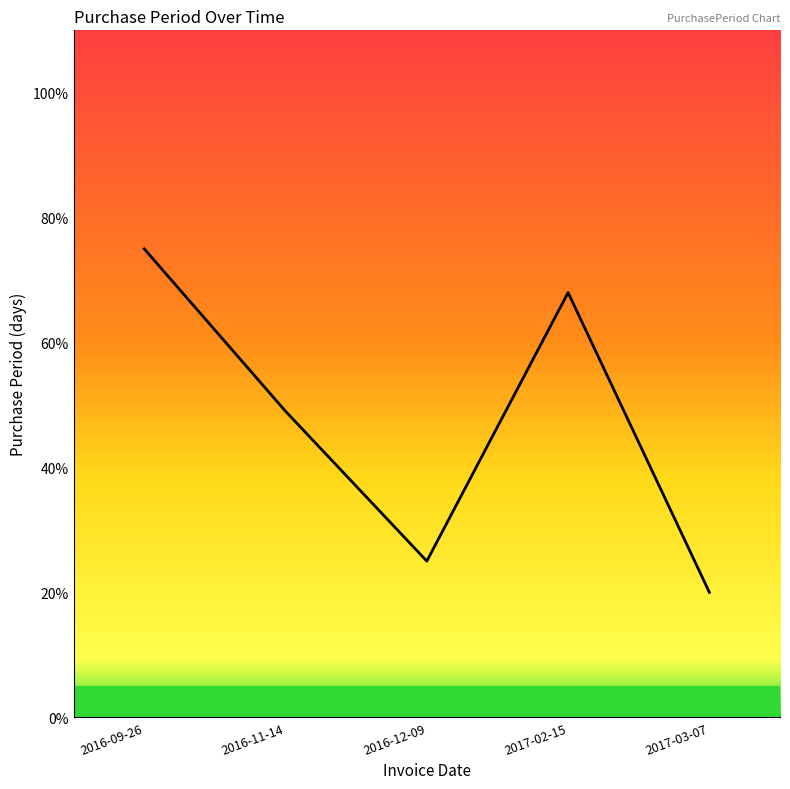

What position from the right is 2016-09-26?

5